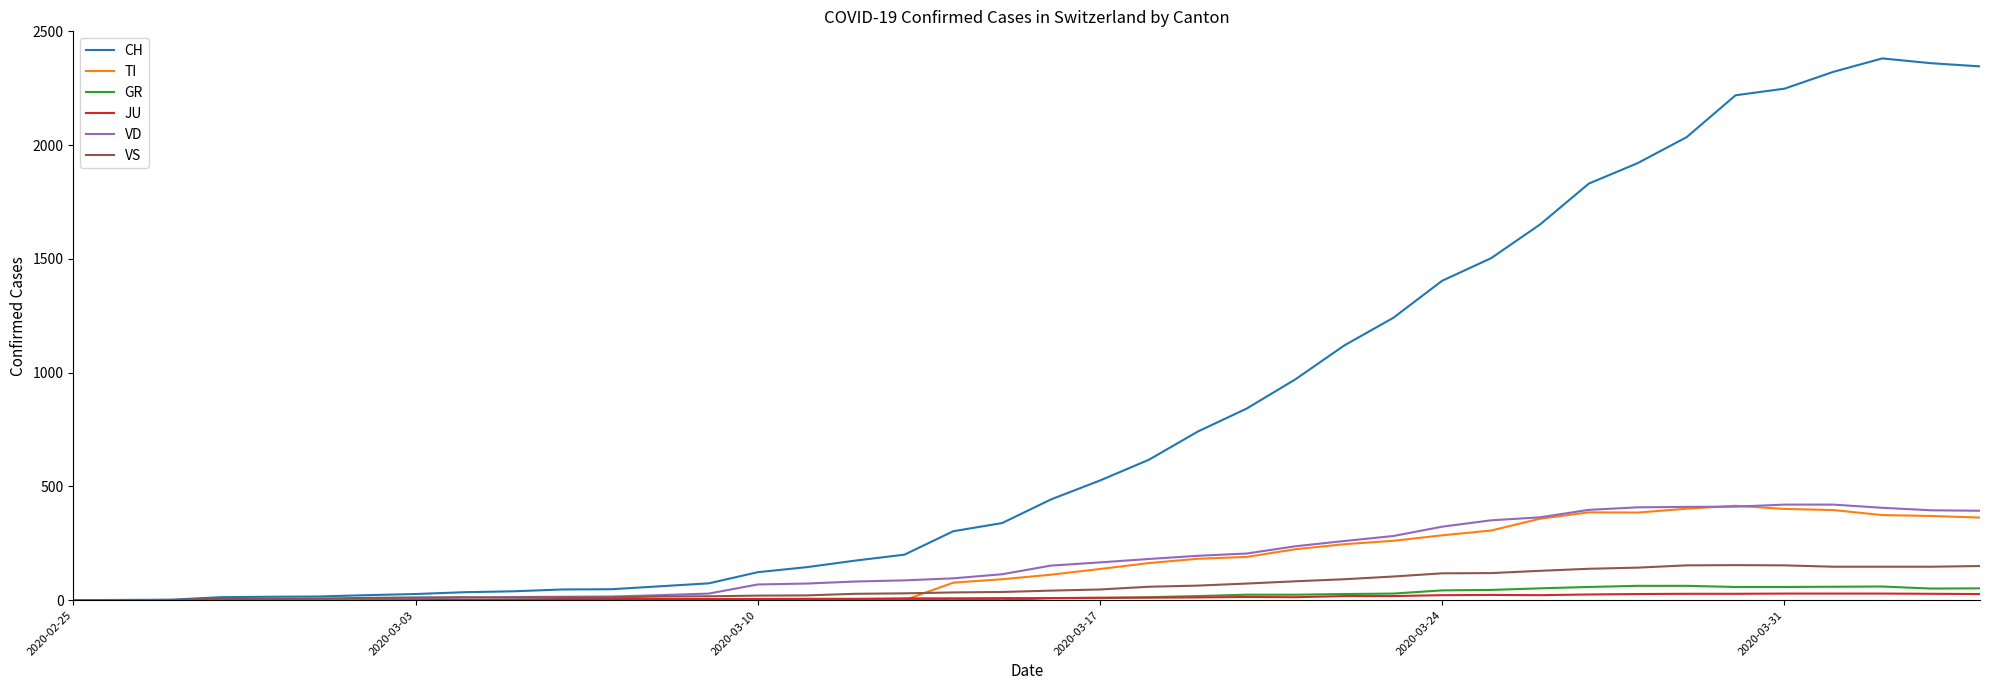

How many categories are shown in the chart?

40